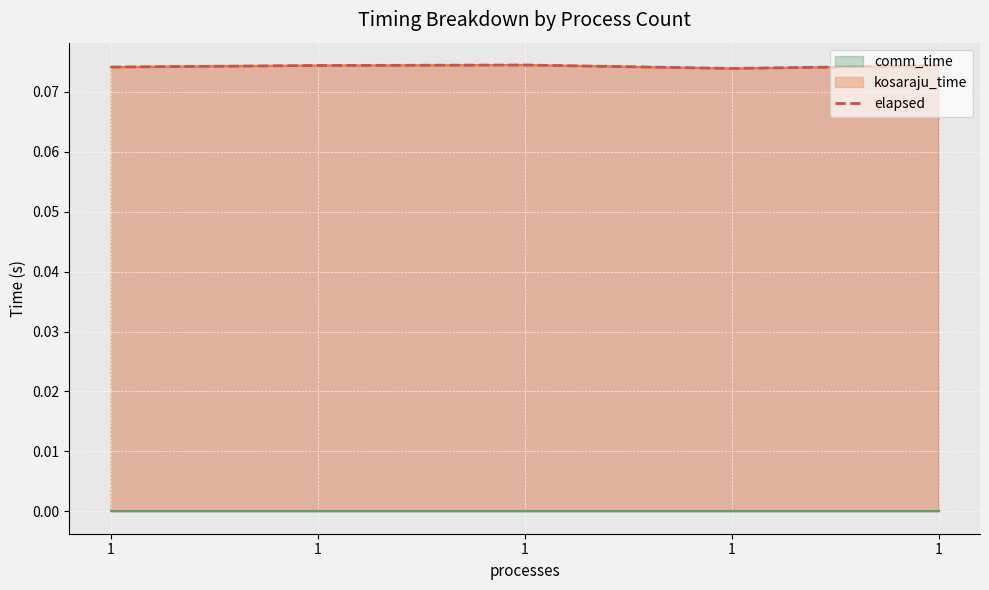

List the labels in order of value, largest first.

1, 1, 1, 1, 1